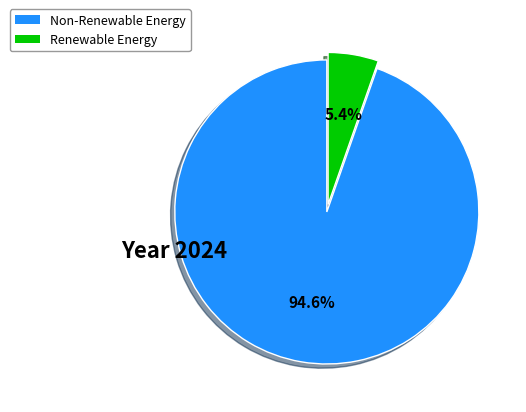

Which category accounts for the majority?

Non-Renewable Energy